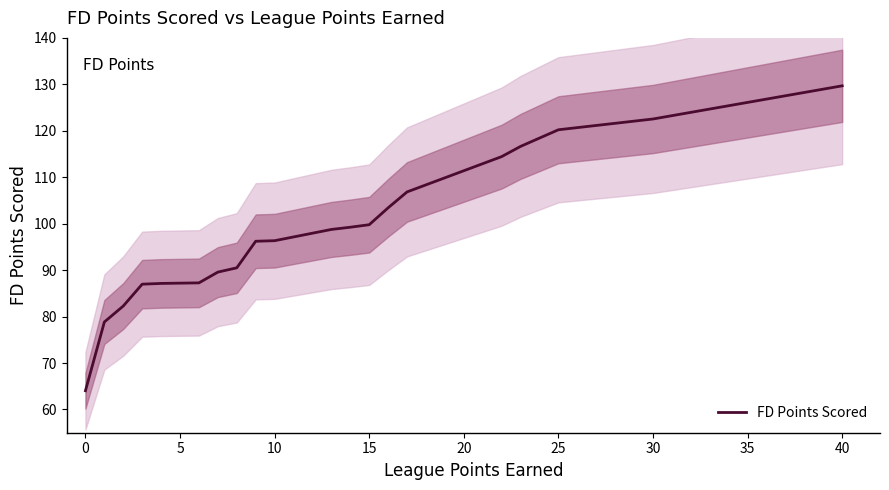

What is the sum of all values?

1970.7